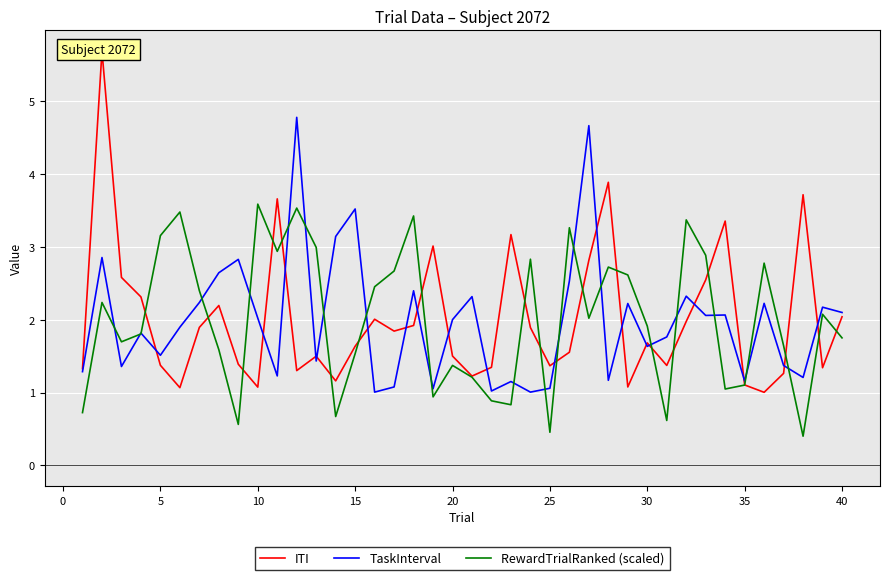

Which series has the widest spread of values?

ITI